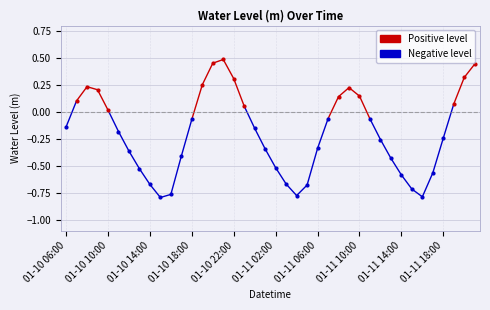

Between 01-10 06:00 and 01-10 10:00, which is larger?

01-10 10:00